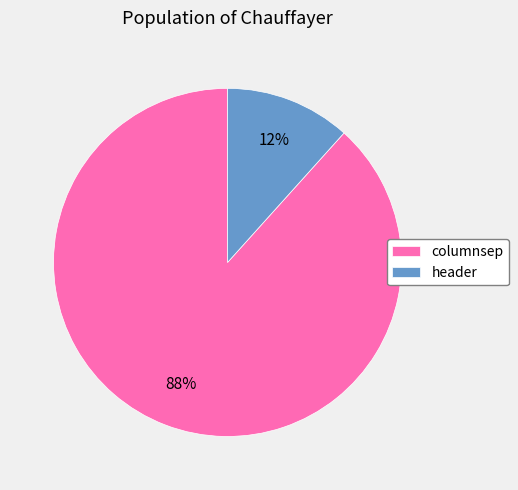

Between columnsep and header, which is larger?

columnsep